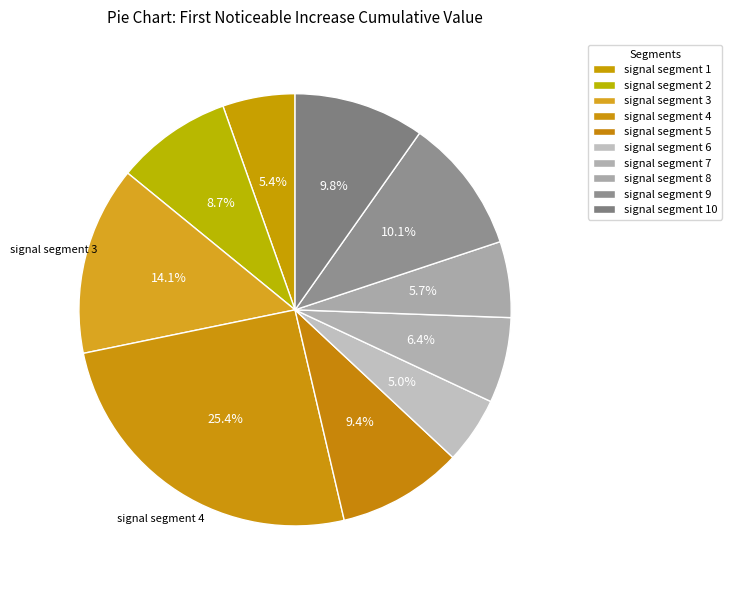

Count the number of slices in the pie.

10